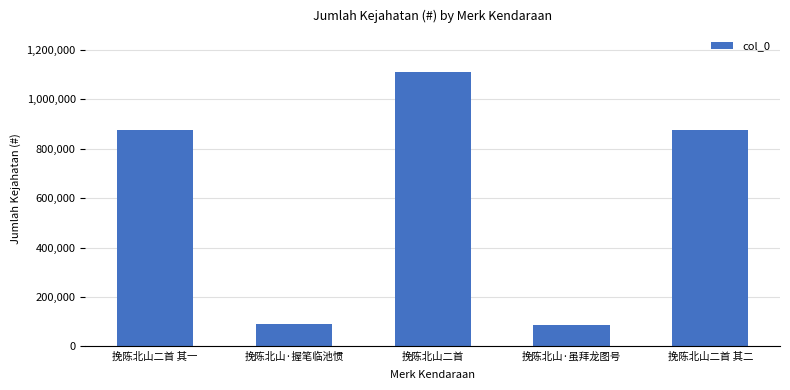

True or false: the data shows 89589 at 挽陈北山·握笔临池惯.

True